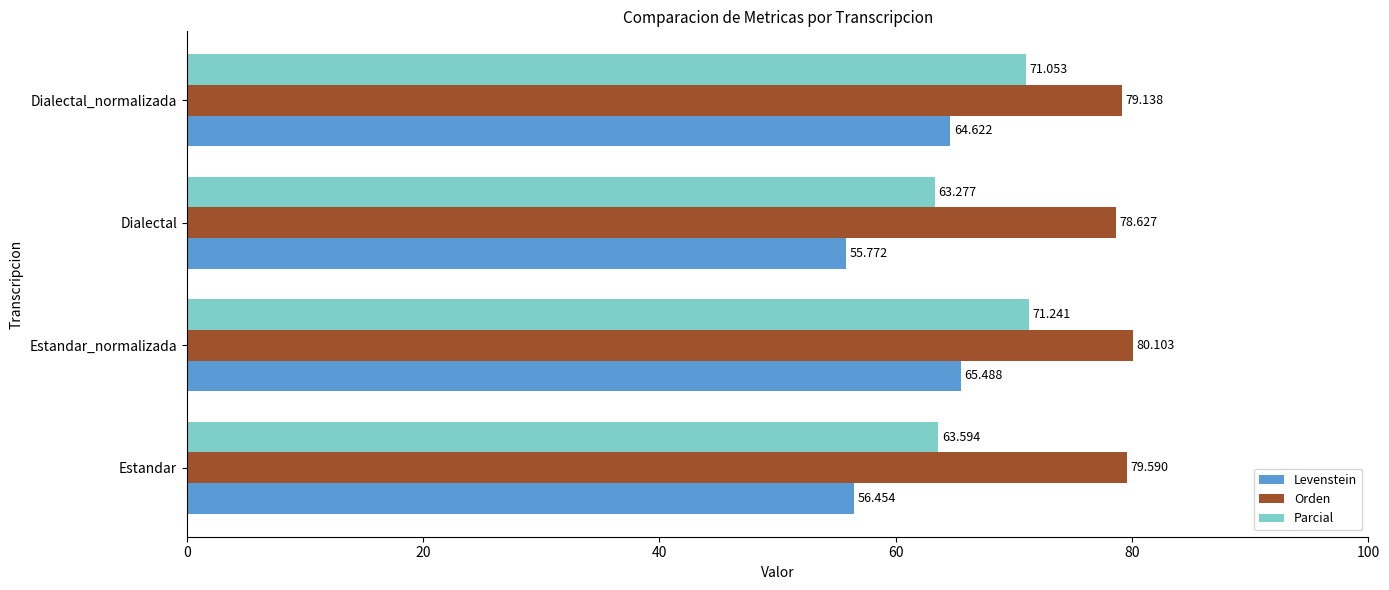

At which label is Levenstein closest to 60?

Estandar